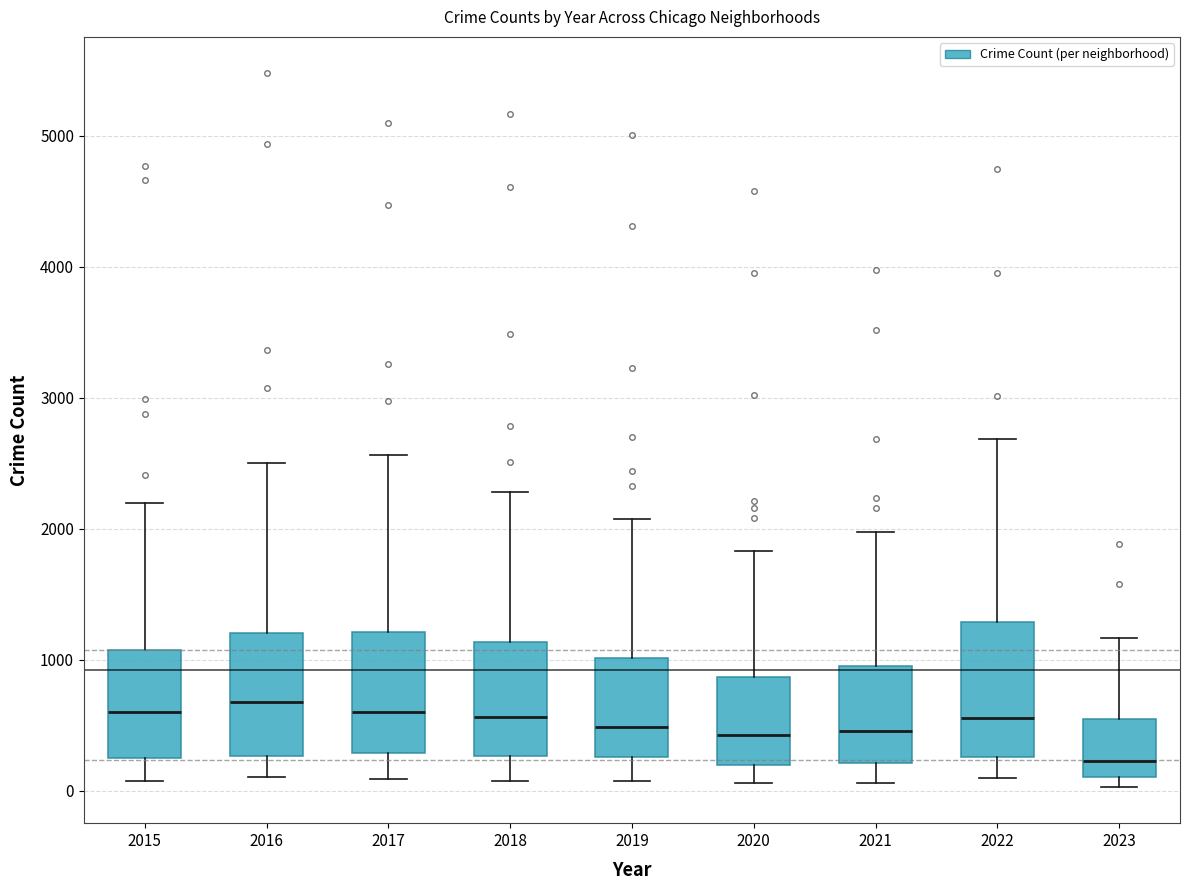

Which box has the lowest median line?

2023